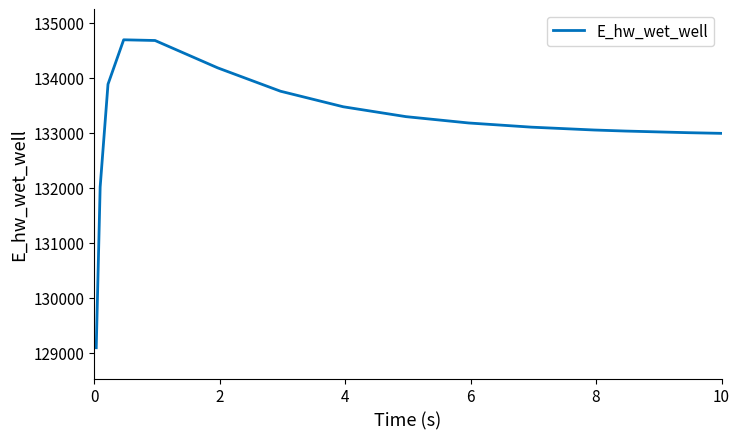

What is the difference between the maximum and minimum values?

5594.6